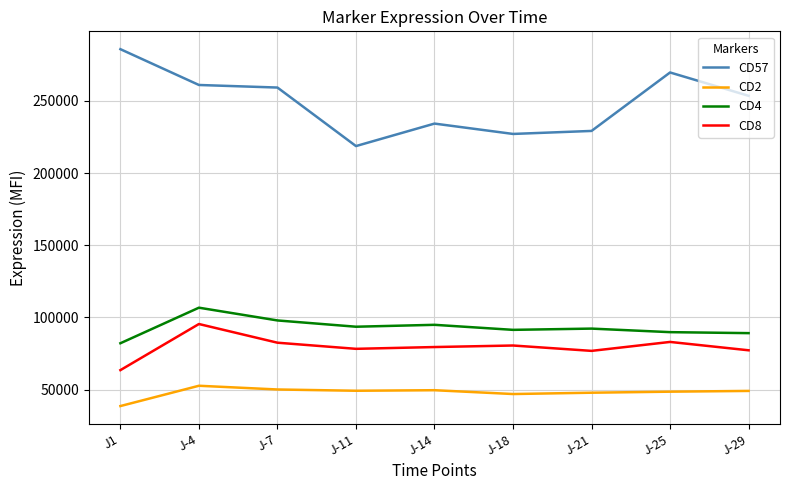

True or false: CD8 and CD2 cross at least once.

False